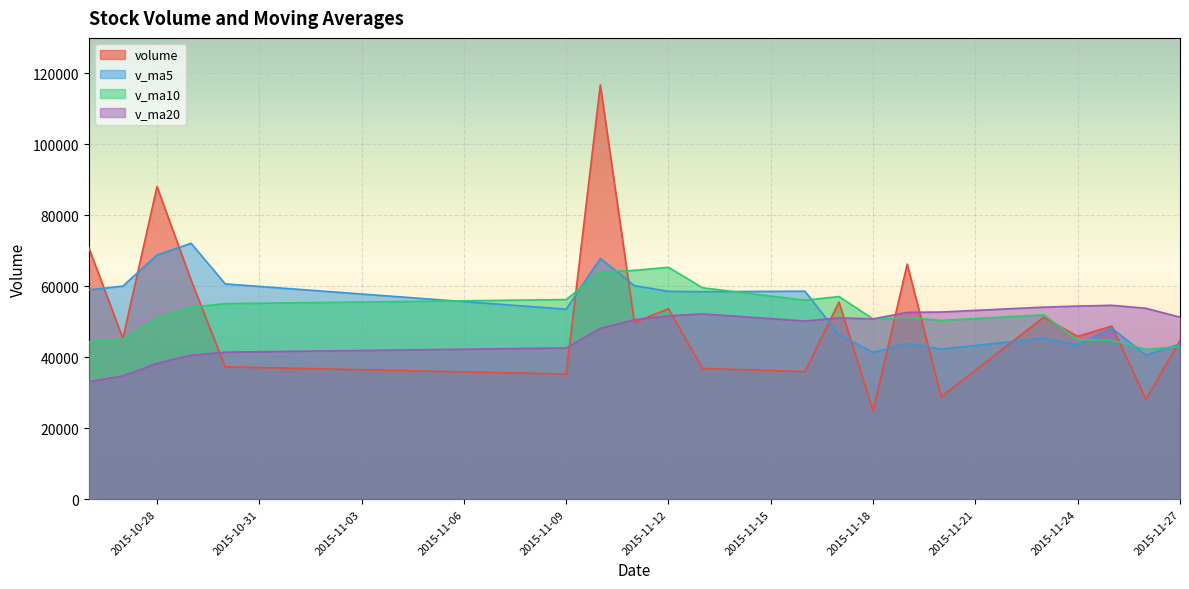

Count the number of categories in the chart.

20